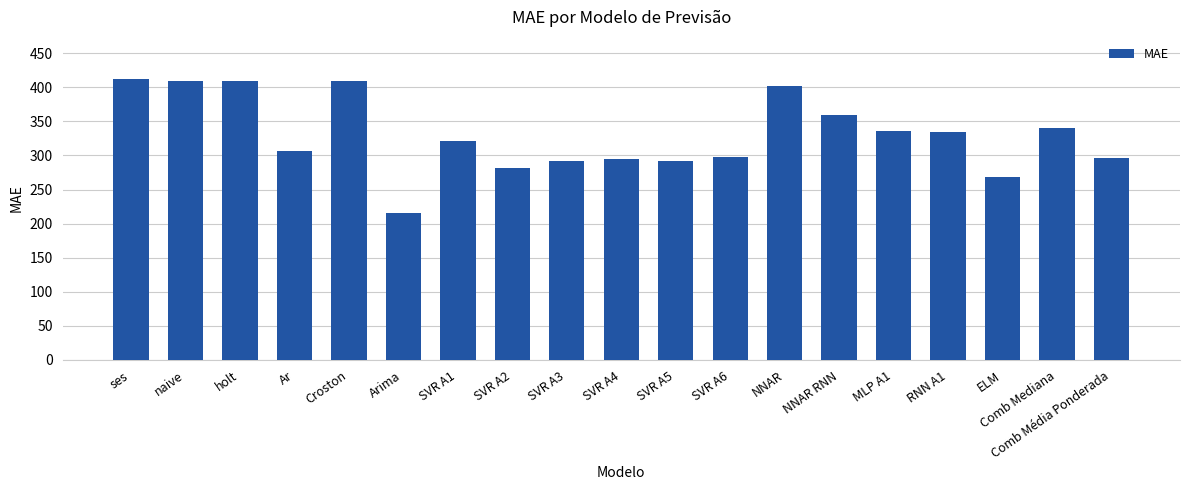

The value at ELM is 268.0. True or false?

True